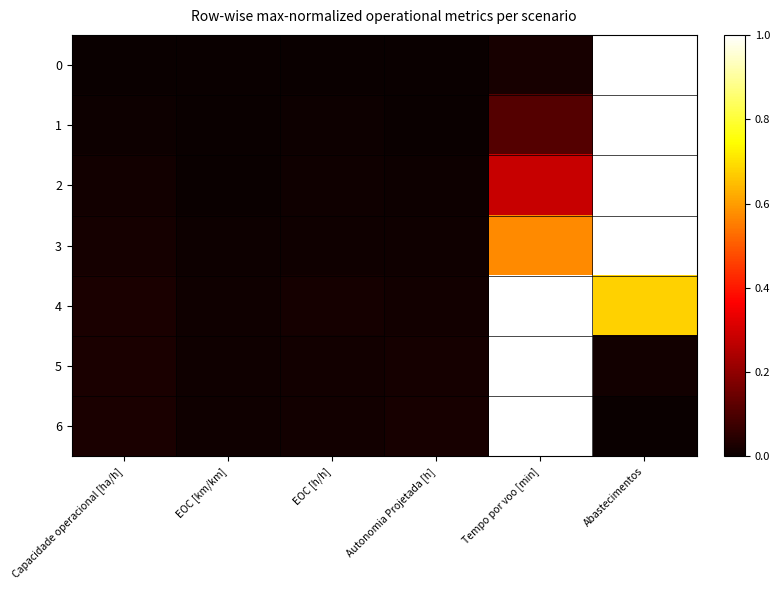

How many data points does each series have?

6